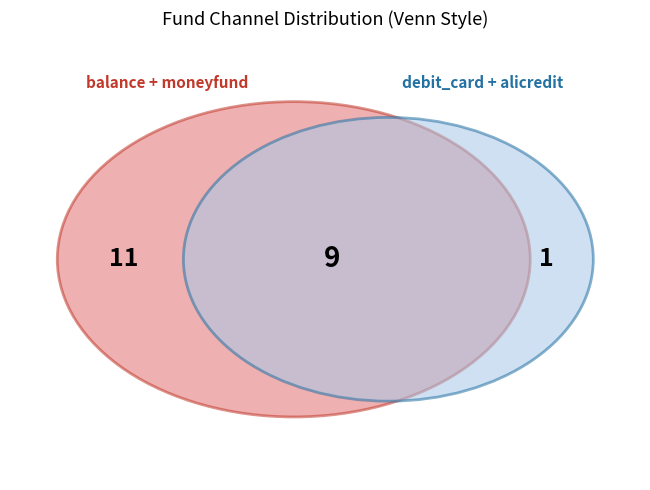

To the nearest percent, what is the combined percentage of alicredit and debit_card?

48%